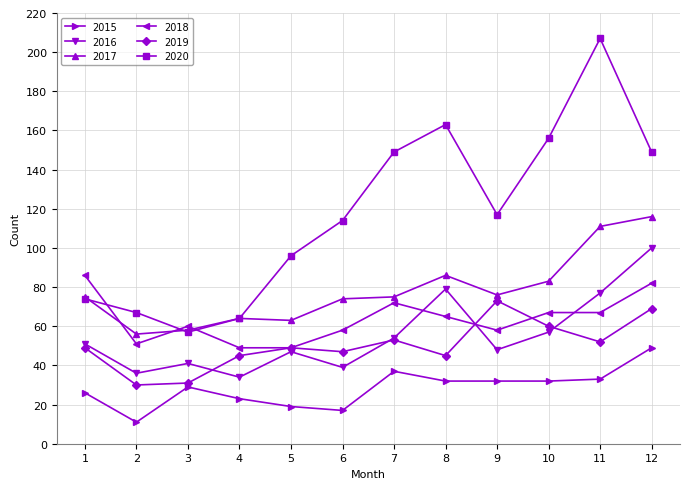

What is the average value of the 2018 series?

64